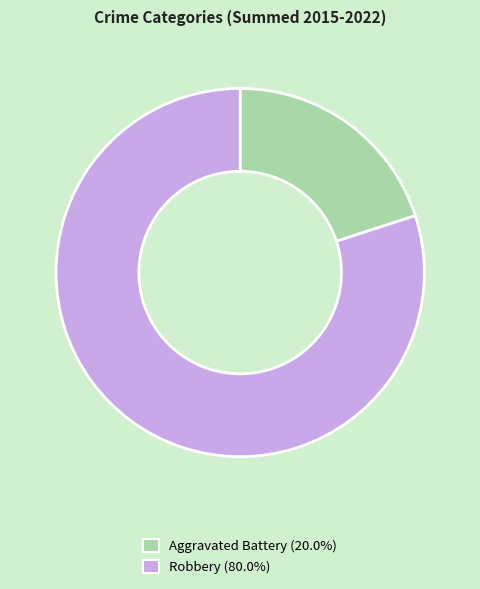

What is the smallest slice in the pie chart?

Aggravated Battery